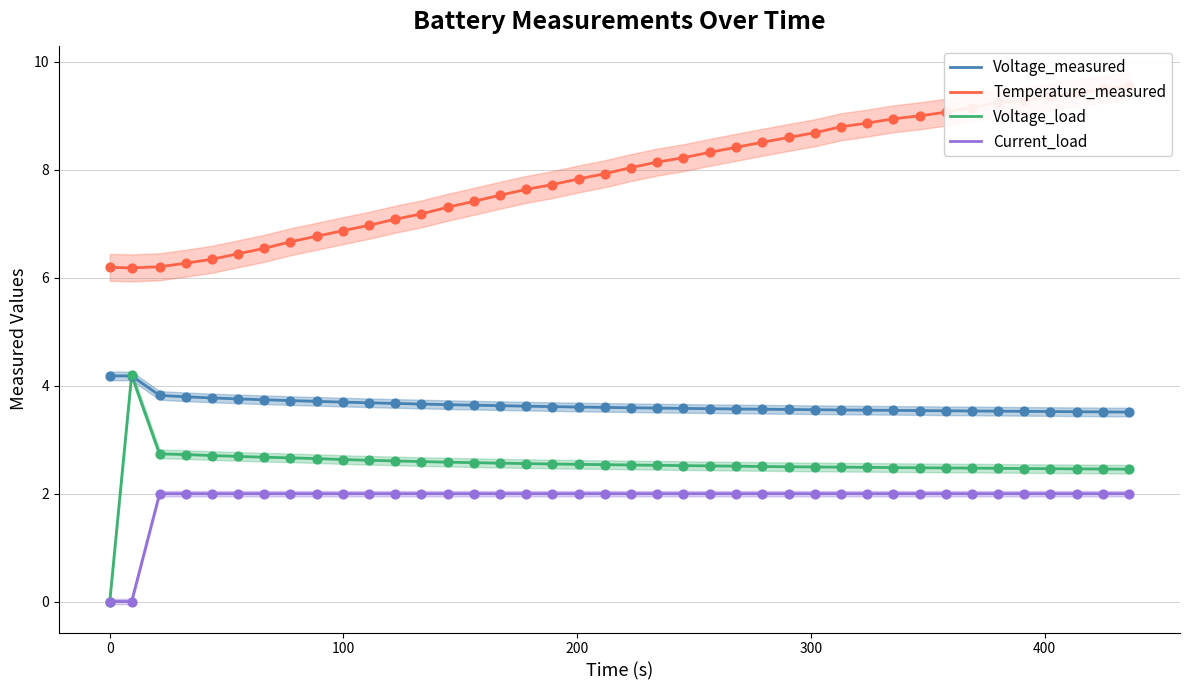

Which series has the largest total across all categories?

Temperature_measured